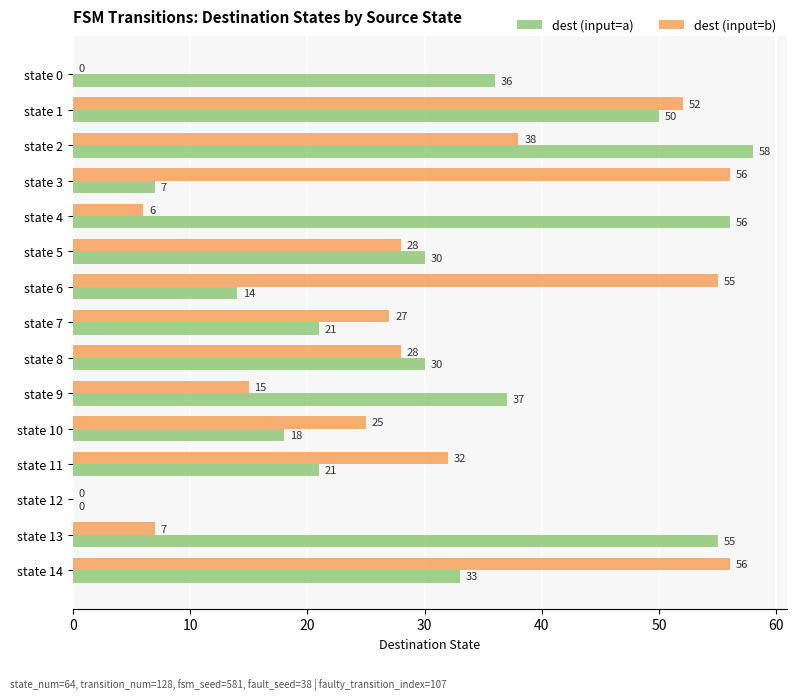

What is the average value of the dest (input=a) series?

31